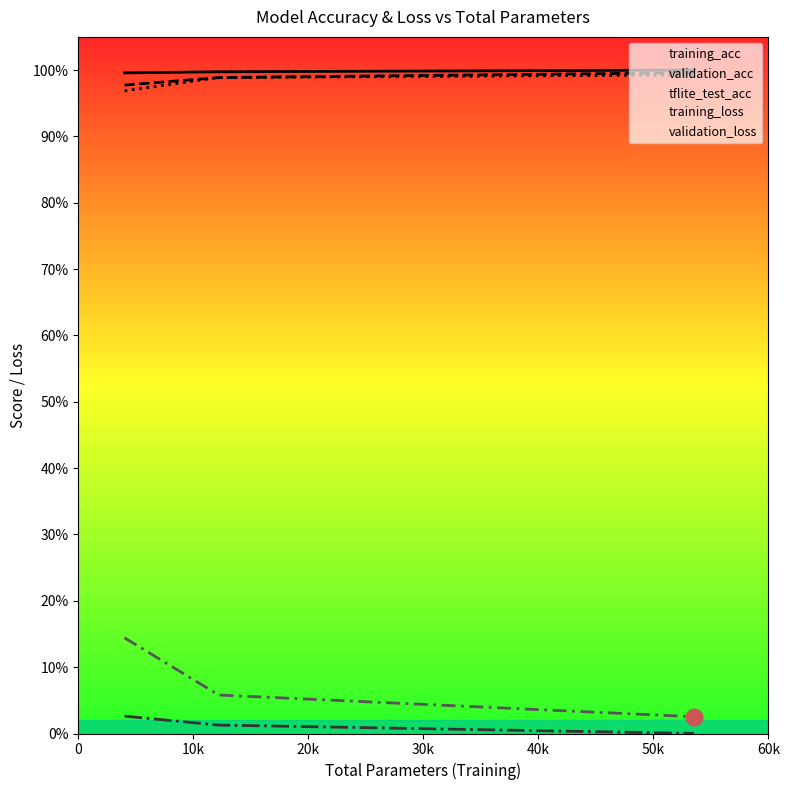

What value does the validation_loss series have at 10k?

0.1